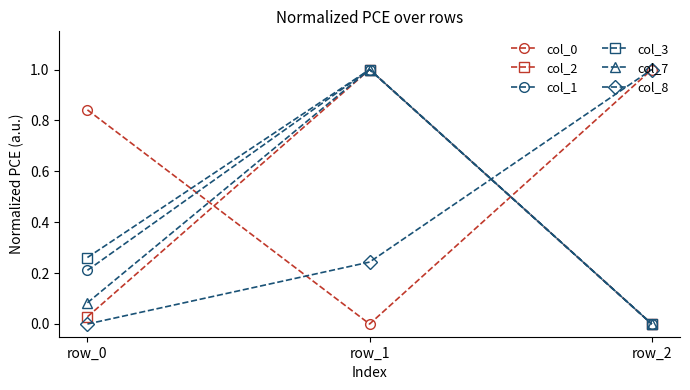

Does the chart have visible grid lines?

No